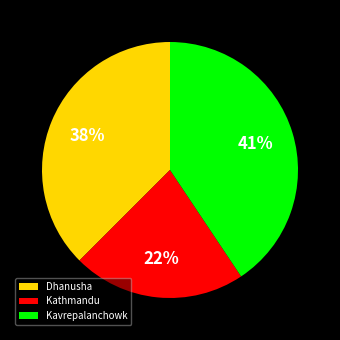

The Kavrepalanchowk slice represents 41% of the pie. True or false?

True